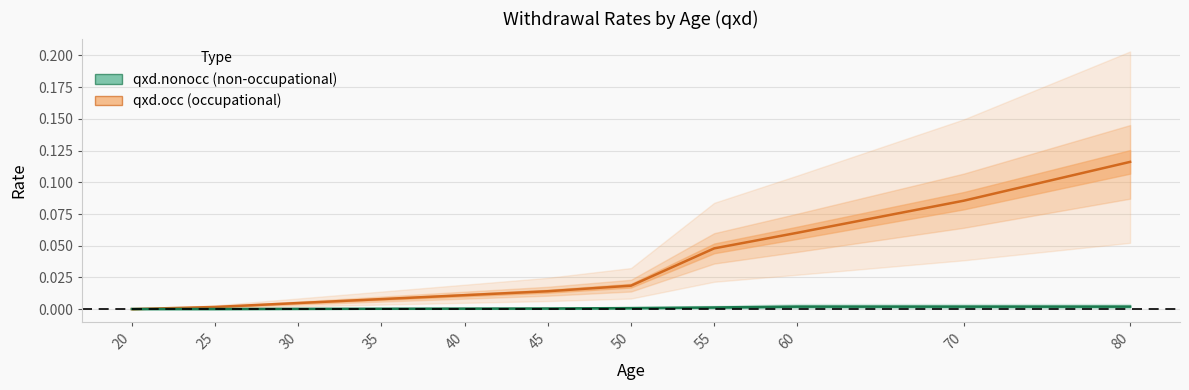

What is the difference between the second highest and minimum values in the qxd.occ series?

0.1